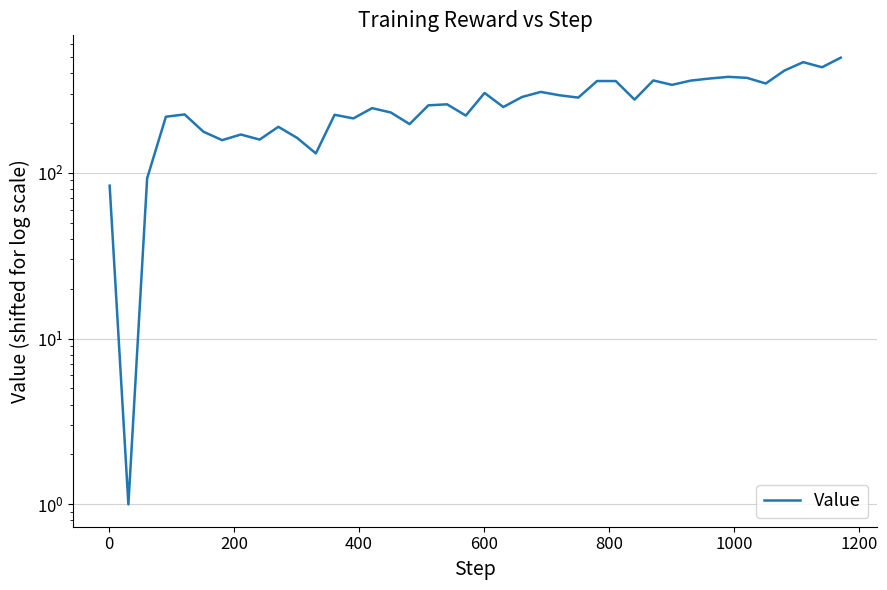

Does the chart have visible grid lines?

Yes